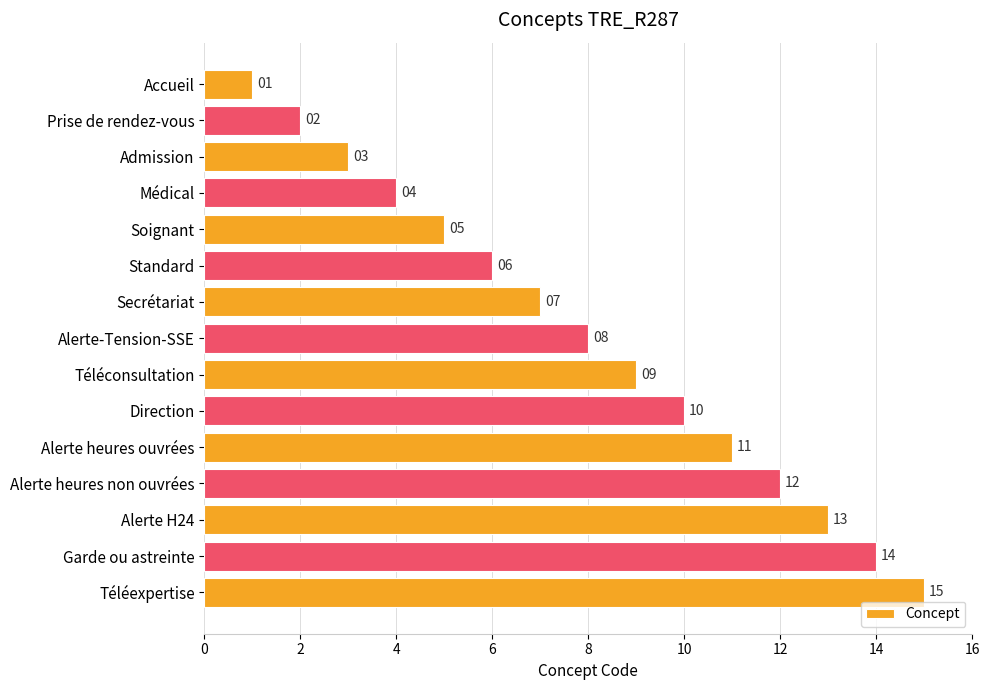

What is the change in value from Médical to Alerte H24?

+9